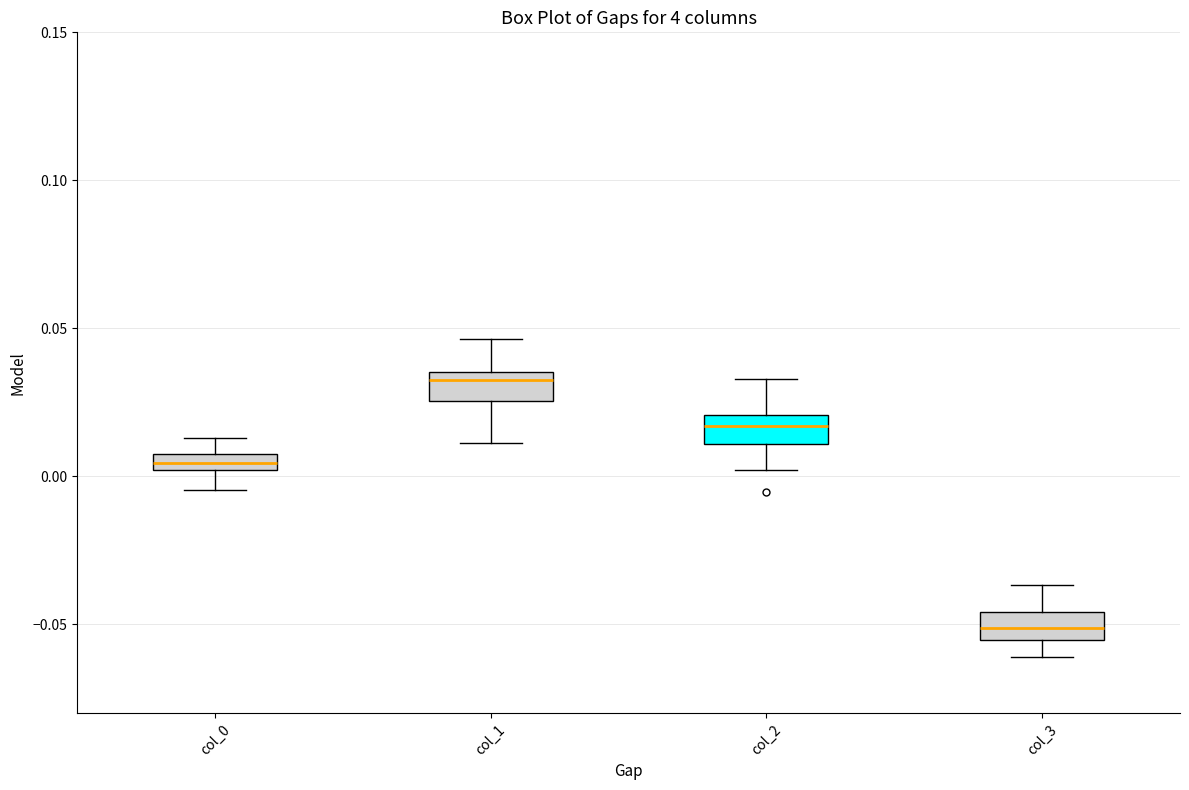

Which box's median line is the lowest?

col_3